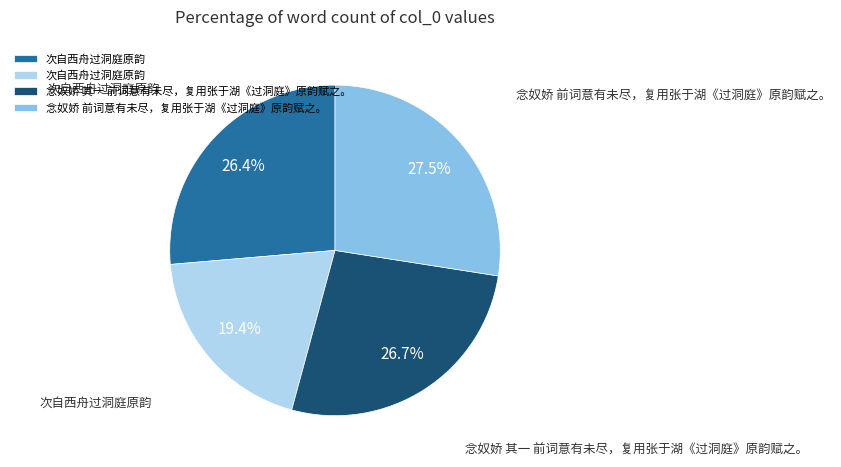

How many slices are in this pie chart?

4